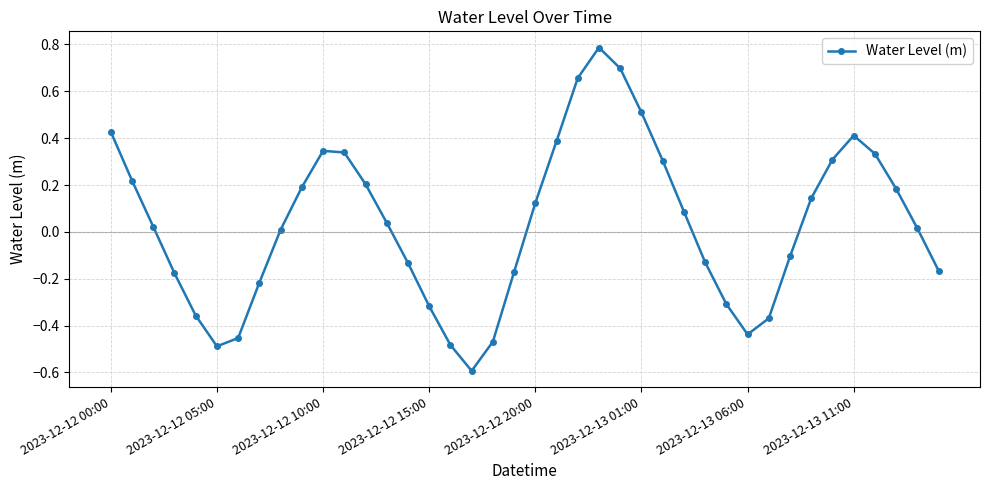

How many negative values are there?

17